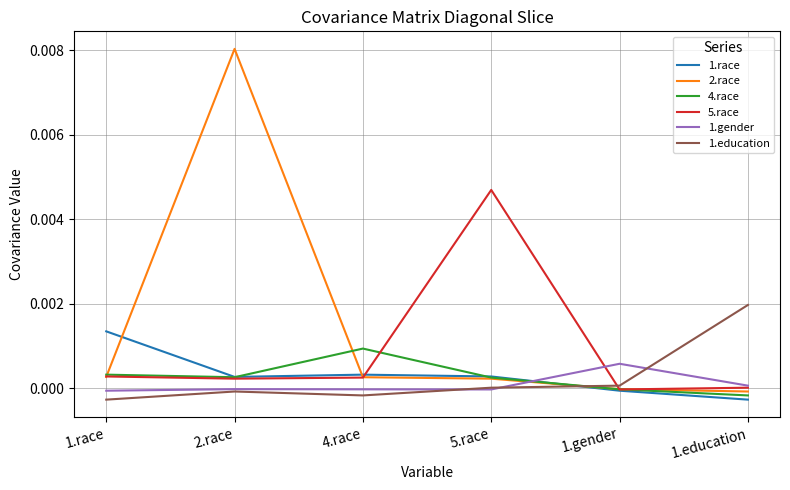

Which series has the largest range (max minus min)?

2.race